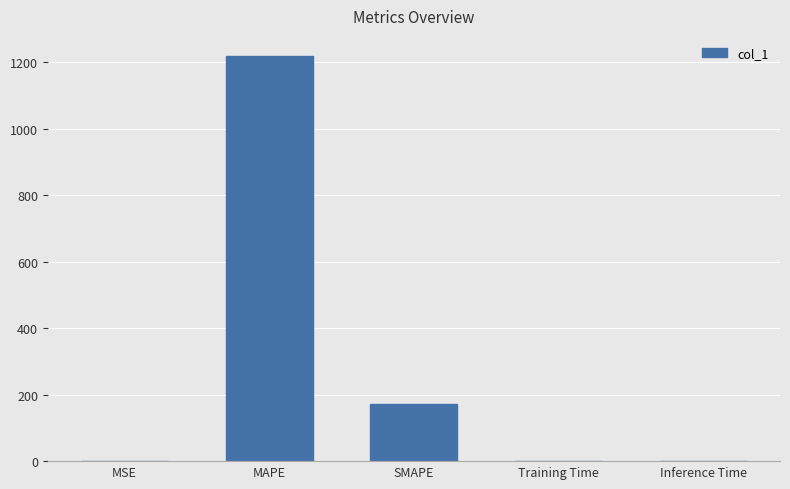

At which category does the chart reach its peak across all series?

MAPE